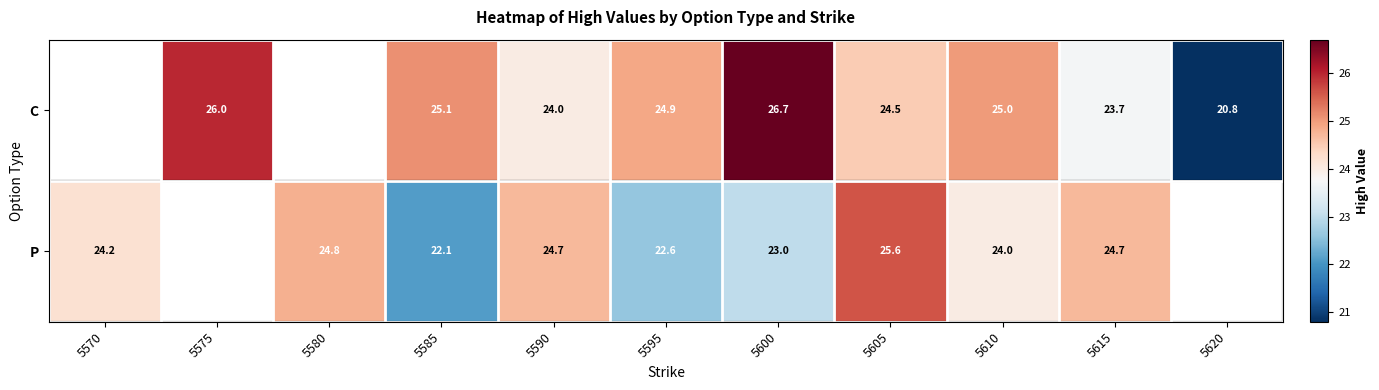

Count the number of data series in this chart.

2